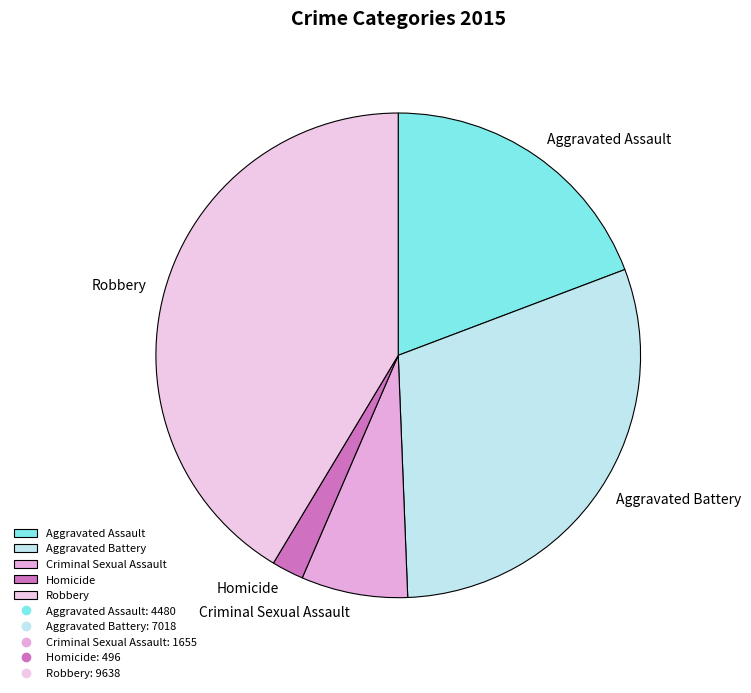

Rank the categories by value from lowest to highest.

Homicide, Criminal Sexual Assault, Aggravated Assault, Aggravated Battery, Robbery